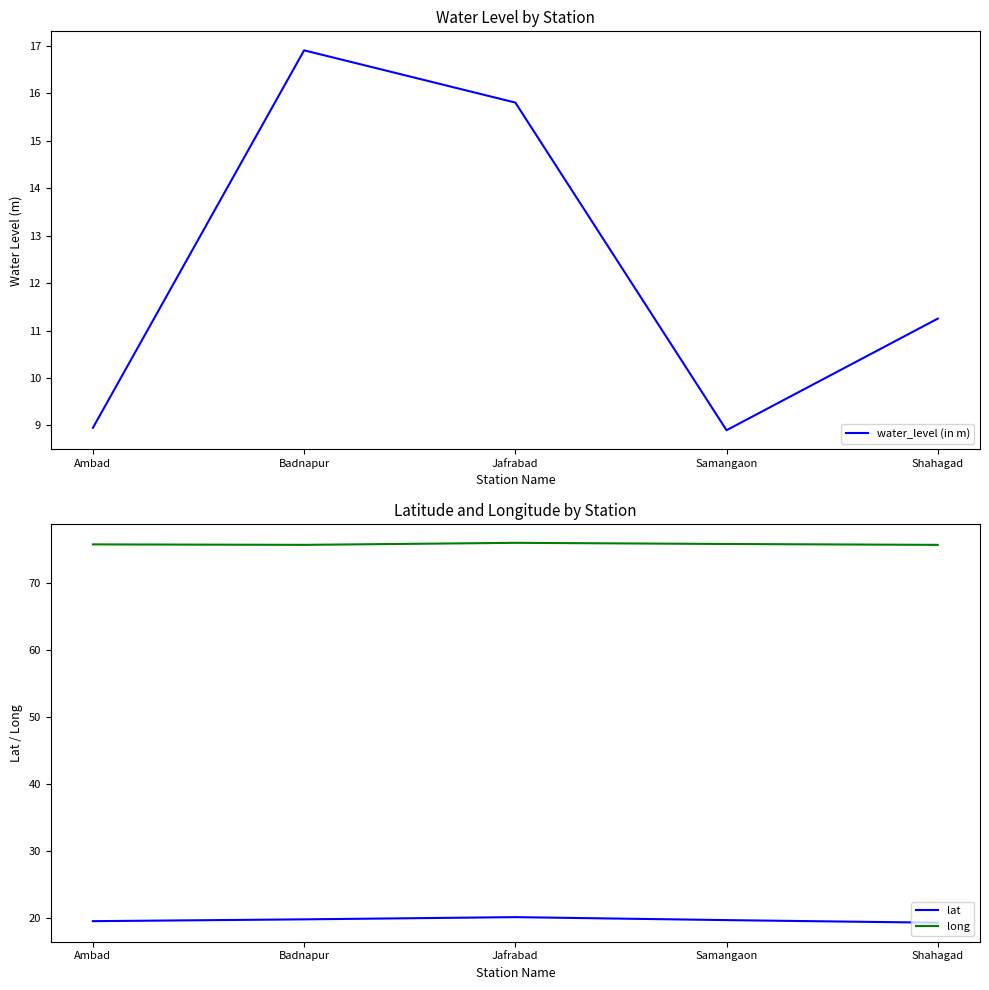

Which label corresponds to the largest value in the chart?

Jafrabad